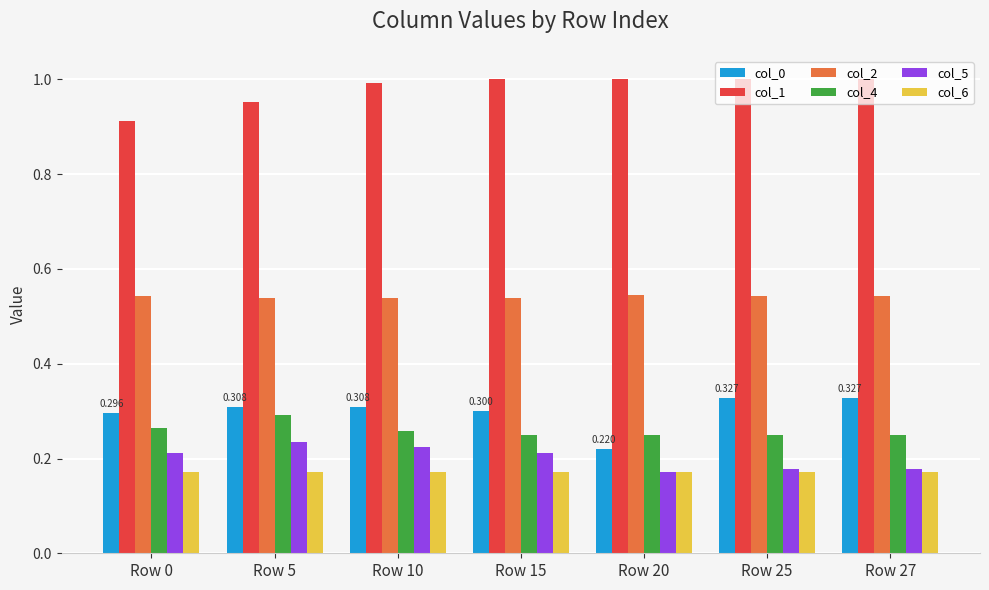

What are all the series names shown in the legend?

col_0, col_1, col_2, col_4, col_5, col_6